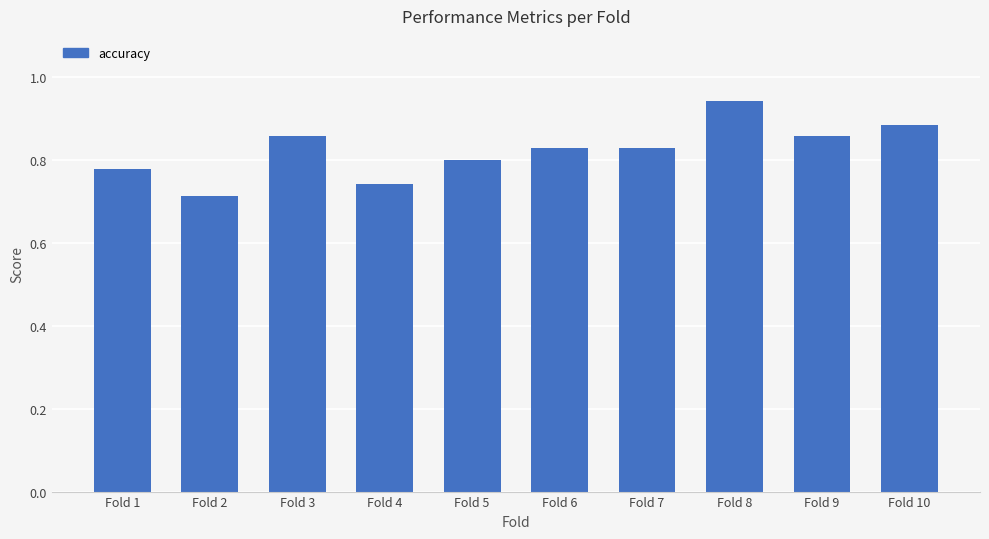

How many distinct data groups are displayed?

1